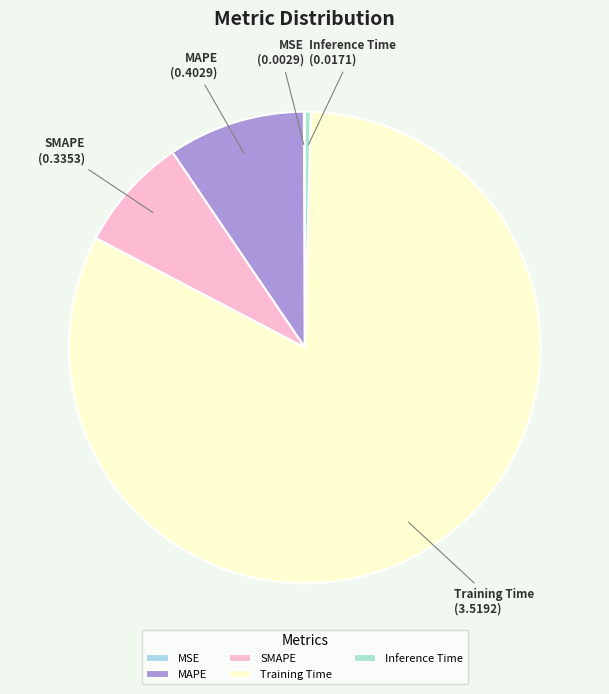

Which category accounts for the majority?

Training Time